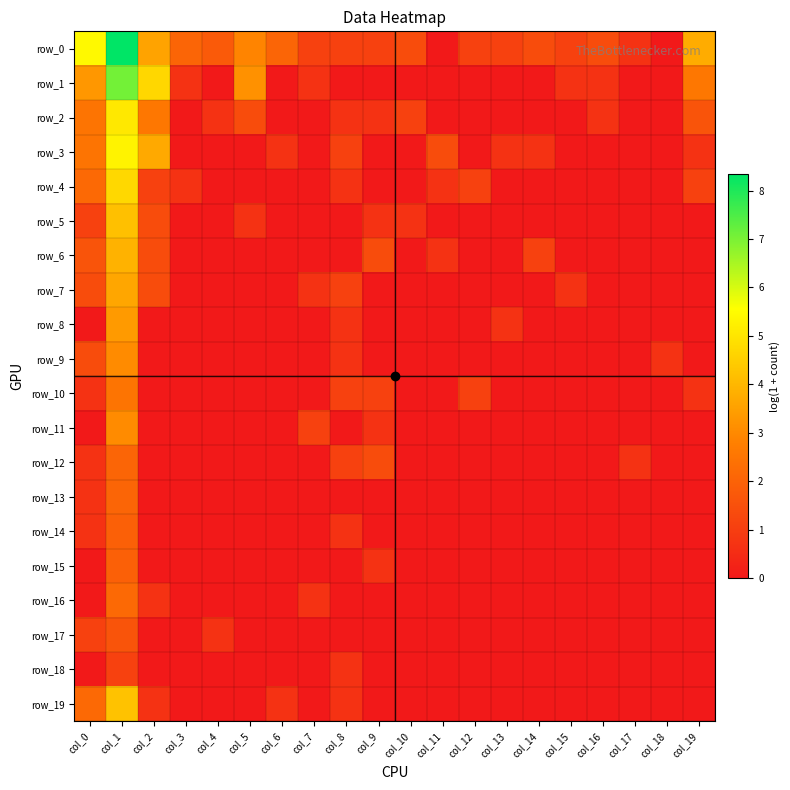

Reading left to right, transcribe all the data shown in this chart.

row_0: 5.4	8.3	3.6	2.1	1.8	2.9	2.1	1.1	1.1	1.1	1.4	0.0	1.1	1.1	1.4	1.1	1.4	0.7	0.0	3.8
row_1: 3.3	7.1	4.7	0.7	0.0	3.2	0.0	0.7	0.0	0.0	0.0	0.0	0.0	0.0	0.0	0.7	0.7	0.0	0.0	2.6
row_2: 2.5	5.0	2.6	0.0	0.7	1.4	0.0	0.0	0.7	0.7	1.1	0.0	0.0	0.0	0.0	0.0	0.7	0.0	0.0	1.6
row_3: 2.5	5.3	3.7	0.0	0.0	0.0	0.7	0.0	1.1	0.0	0.0	1.4	0.0	0.7	0.7	0.0	0.0	0.0	0.0	0.7
row_4: 2.2	4.7	1.1	0.7	0.0	0.0	0.0	0.0	0.7	0.0	0.0	0.7	1.1	0.0	0.0	0.0	0.0	0.0	0.0	1.1
row_5: 1.1	4.2	1.4	0.0	0.0	0.7	0.0	0.0	0.0	0.7	0.7	0.0	0.0	0.0	0.0	0.0	0.0	0.0	0.0	0.0
row_6: 1.6	3.9	1.4	0.0	0.0	0.0	0.0	0.0	0.0	1.4	0.0	0.7	0.0	0.0	1.1	0.0	0.0	0.0	0.0	0.0
row_7: 1.4	3.6	1.4	0.0	0.0	0.0	0.0	0.7	1.1	0.0	0.0	0.0	0.0	0.0	0.0	0.7	0.0	0.0	0.0	0.0
row_8: 0.0	3.4	0.0	0.0	0.0	0.0	0.0	0.0	0.7	0.0	0.0	0.0	0.0	0.7	0.0	0.0	0.0	0.0	0.0	0.0
row_9: 1.4	3.0	0.0	0.0	0.0	0.0	0.0	0.0	0.7	0.0	0.0	0.0	0.0	0.0	0.0	0.0	0.0	0.0	0.7	0.0
row_10: 0.7	2.5	0.0	0.0	0.0	0.0	0.0	0.0	1.1	1.1	0.0	0.0	1.1	0.0	0.0	0.0	0.0	0.0	0.0	0.7
row_11: 0.0	3.0	0.0	0.0	0.0	0.0	0.0	1.1	0.0	0.7	0.0	0.0	0.0	0.0	0.0	0.0	0.0	0.0	0.0	0.0
row_12: 0.7	2.1	0.0	0.0	0.0	0.0	0.0	0.0	1.1	1.4	0.0	0.0	0.0	0.0	0.0	0.0	0.0	0.7	0.0	0.0
row_13: 0.7	2.1	0.0	0.0	0.0	0.0	0.0	0.0	0.0	0.0	0.0	0.0	0.0	0.0	0.0	0.0	0.0	0.0	0.0	0.0
row_14: 0.7	1.9	0.0	0.0	0.0	0.0	0.0	0.0	0.7	0.0	0.0	0.0	0.0	0.0	0.0	0.0	0.0	0.0	0.0	0.0
row_15: 0.0	1.9	0.0	0.0	0.0	0.0	0.0	0.0	0.0	0.7	0.0	0.0	0.0	0.0	0.0	0.0	0.0	0.0	0.0	0.0
row_16: 0.0	2.2	0.7	0.0	0.0	0.0	0.0	0.7	0.0	0.0	0.0	0.0	0.0	0.0	0.0	0.0	0.0	0.0	0.0	0.0
row_17: 1.1	1.6	0.0	0.0	0.7	0.0	0.0	0.0	0.0	0.0	0.0	0.0	0.0	0.0	0.0	0.0	0.0	0.0	0.0	0.0
row_18: 0.0	1.1	0.0	0.0	0.0	0.0	0.0	0.0	0.7	0.0	0.0	0.0	0.0	0.0	0.0	0.0	0.0	0.0	0.0	0.0
row_19: 2.2	4.2	0.7	0.0	0.0	0.0	0.7	0.0	0.7	0.0	0.0	0.0	0.0	0.0	0.0	0.0	0.0	0.0	0.0	0.0